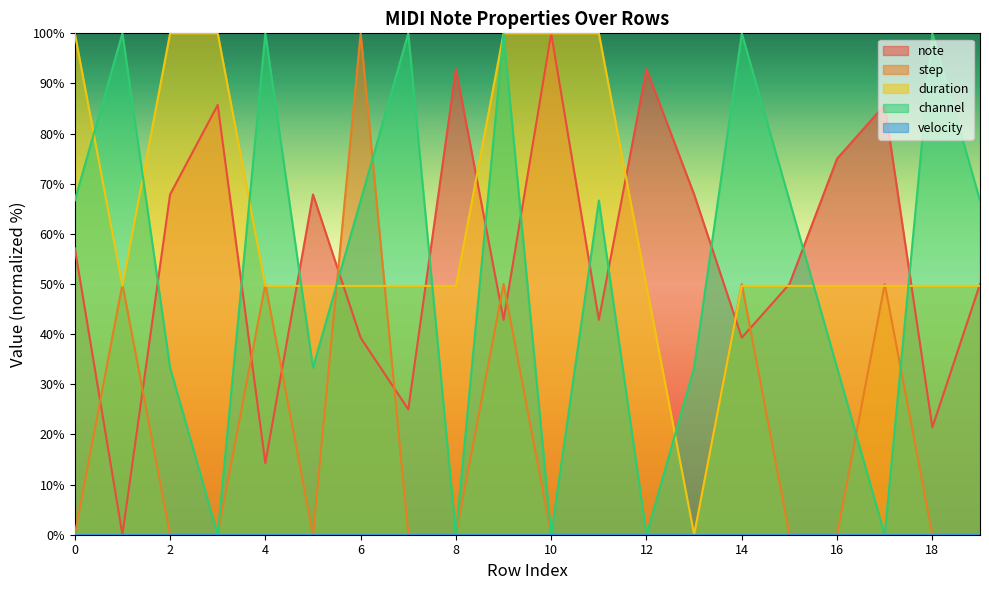

What is the difference between the highest and lowest values at 15?

66.7